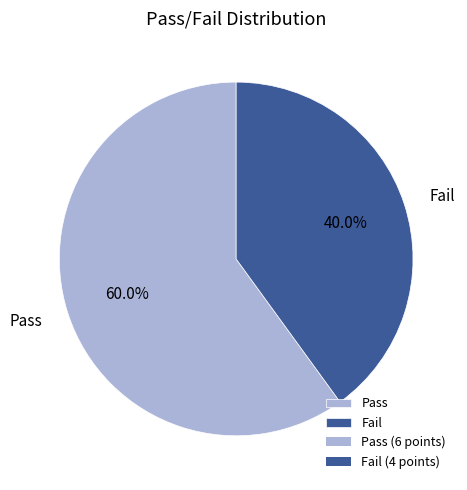

The Fail slice represents 46% of the pie. True or false?

False